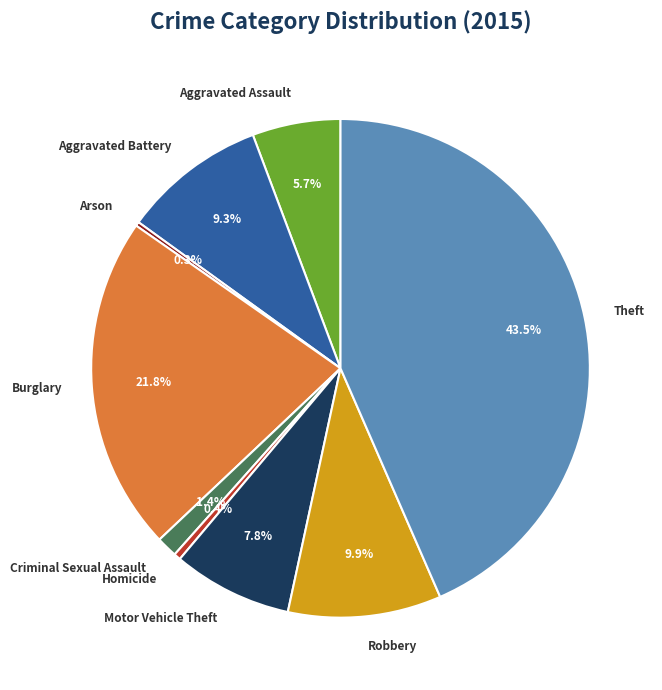

Between Aggravated Battery and Aggravated Assault, which is larger?

Aggravated Battery